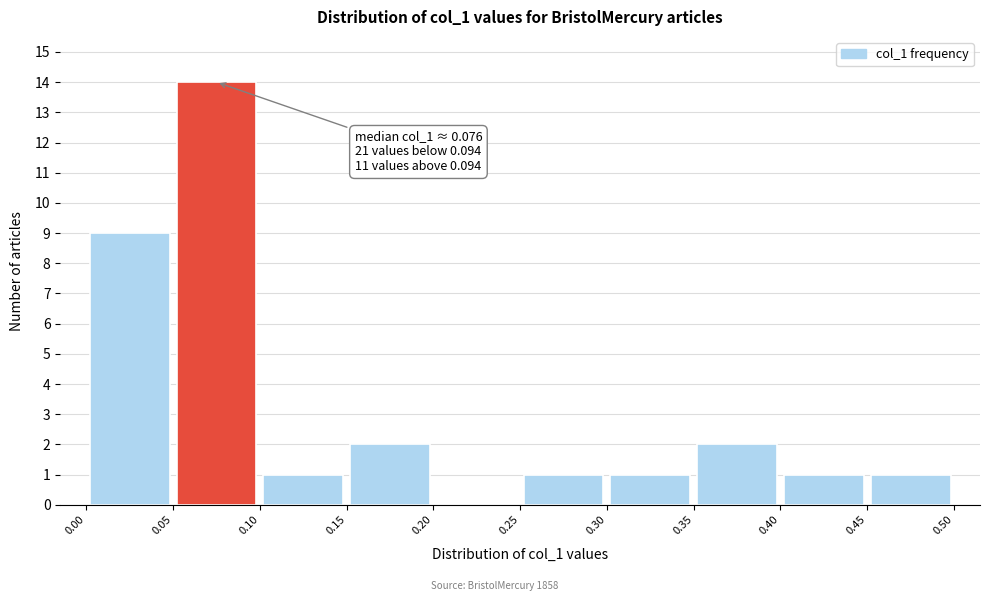

Which range on the x-axis has the tallest bar?

0.05 to 0.10